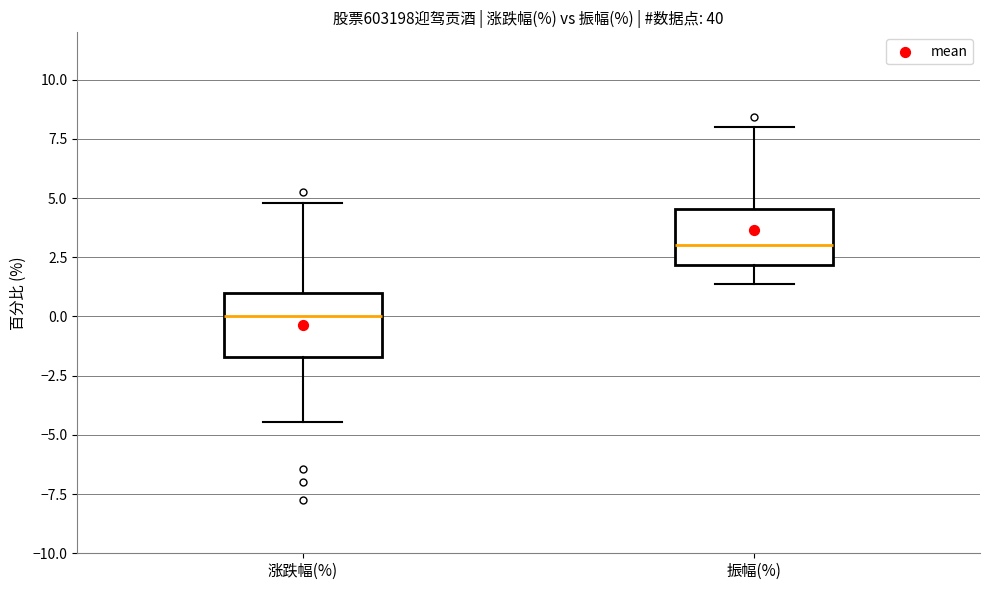

Reading left to right, read every box against the y-axis: the position of its median line, the range the box covers, and the ends of its whiskers. The values are not printed on the chart, so give them approximately, as read against the axis.

涨跌幅(%): median 0.0, box -1.5 to 1.0, whiskers -4.5 to 5.0
振幅(%): median 3.0, box 2.0 to 4.5, whiskers 1.5 to 8.0